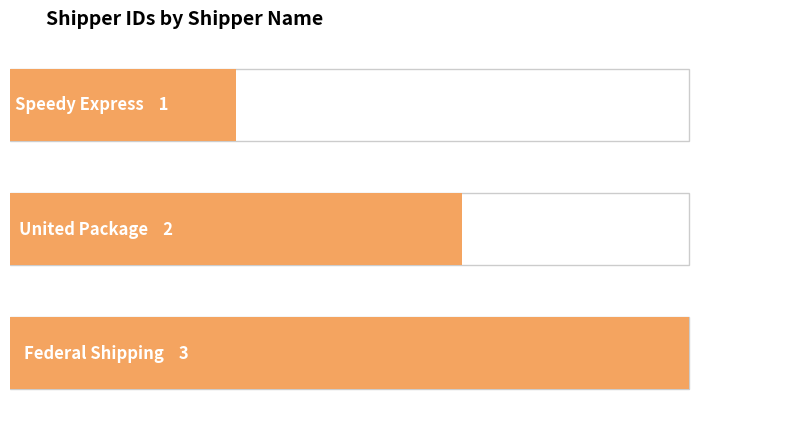

Which category has the highest value across all series?

Federal Shipping